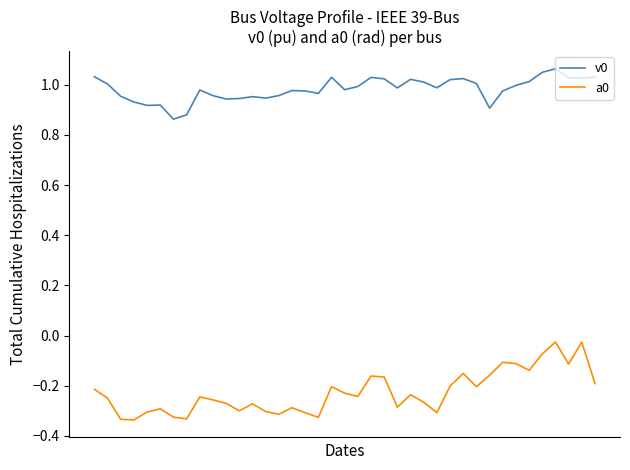

What is the difference between the maximum and minimum values in the a0 series?

0.3